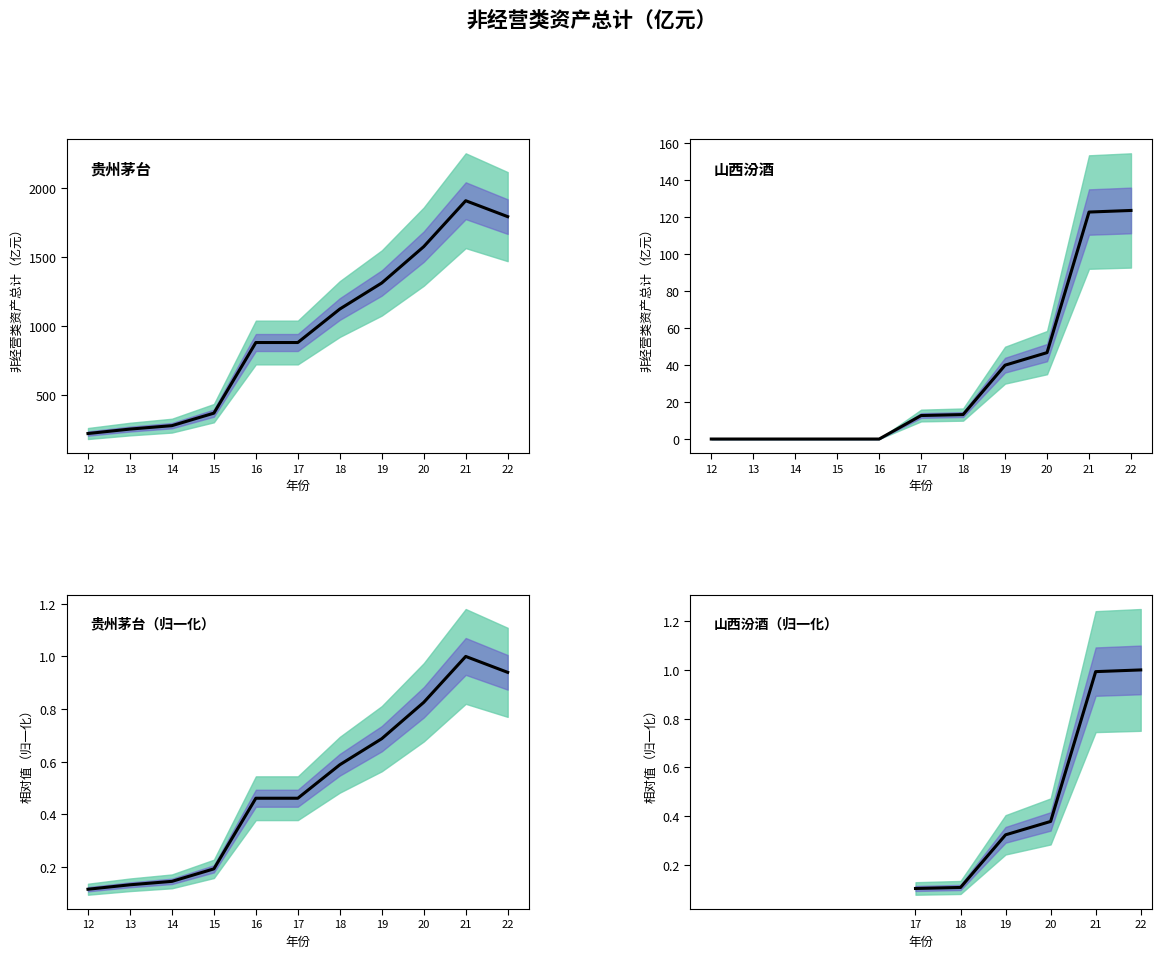

True or false: 贵州茅台 and 山西汾酒 intersect in this chart.

False